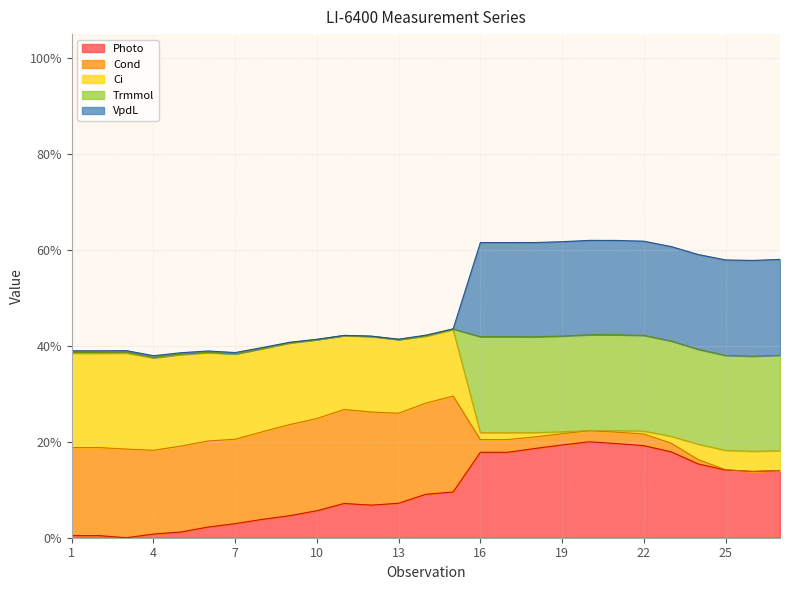

What is the average value of the Photo series?

0.1